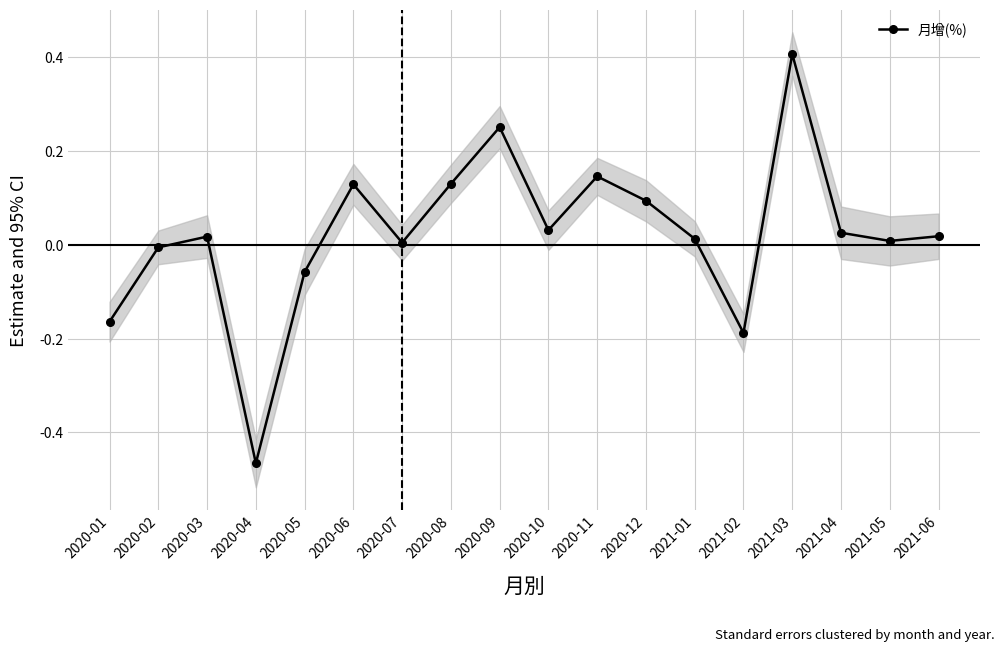

True or false: the data shows -0.5 at 2020-04.

True